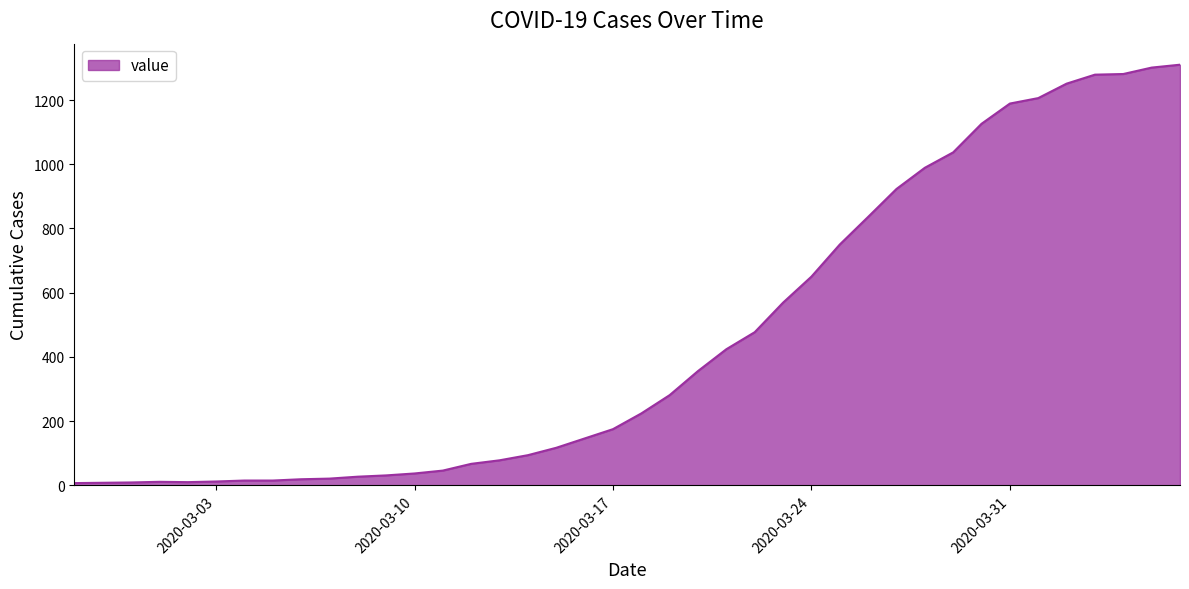

What is the greatest value displayed?

1310